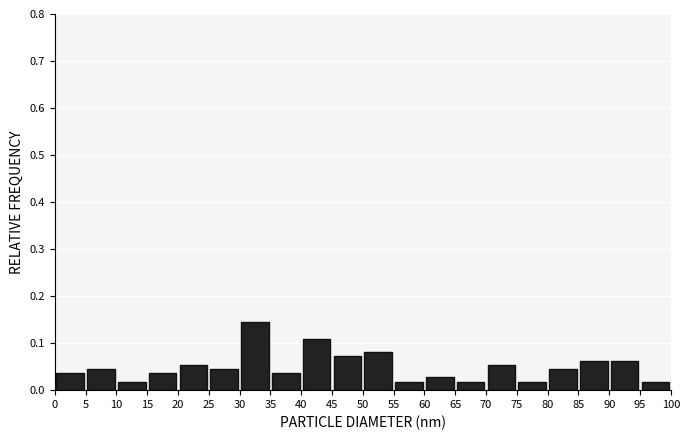

Reading left to right, transcribe this chart: for each bar, give the range it covers on the x-axis and its height. The values are not printed on the chart, so give them approximately, as read against the axis.

0 to 5: 0.04
5 to 10: 0.05
10 to 15: 0.02
15 to 20: 0.04
20 to 25: 0.05
25 to 30: 0.05
30 to 35: 0.14
35 to 40: 0.04
40 to 45: 0.11
45 to 50: 0.07
50 to 55: 0.08
55 to 60: 0.02
60 to 65: 0.03
65 to 70: 0.02
70 to 75: 0.05
75 to 80: 0.02
80 to 85: 0.05
85 to 90: 0.06
90 to 95: 0.06
95 to 100: 0.02